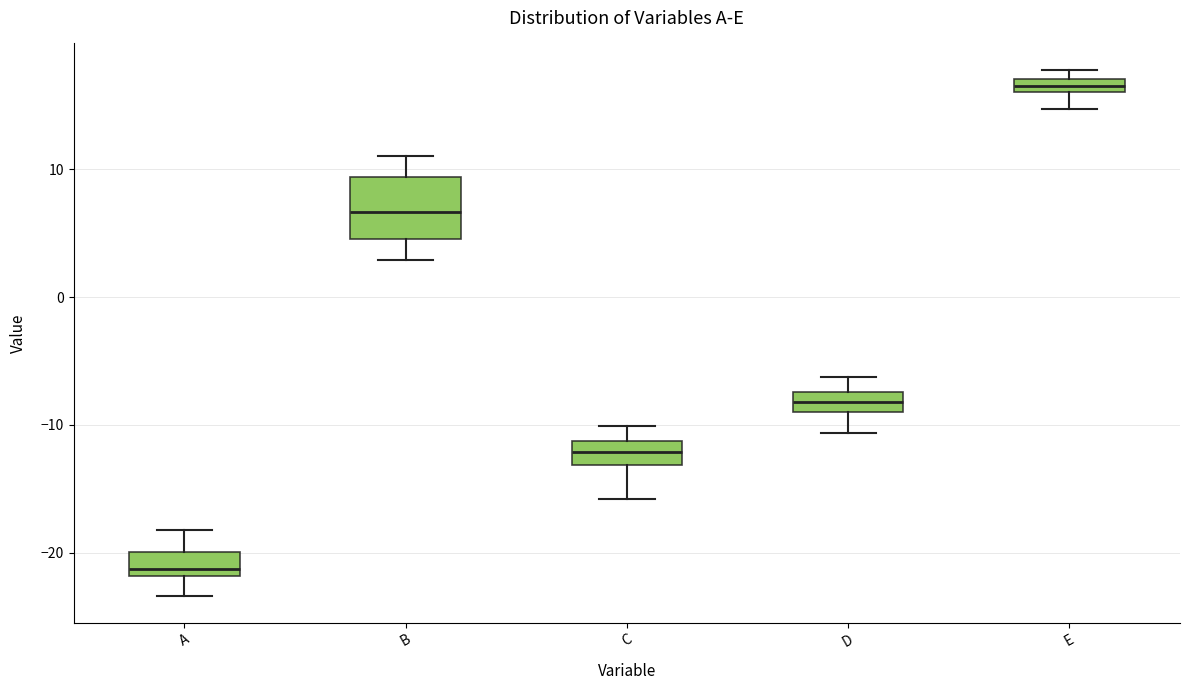

Which box is the tallest, from its lower edge to its upper edge?

B